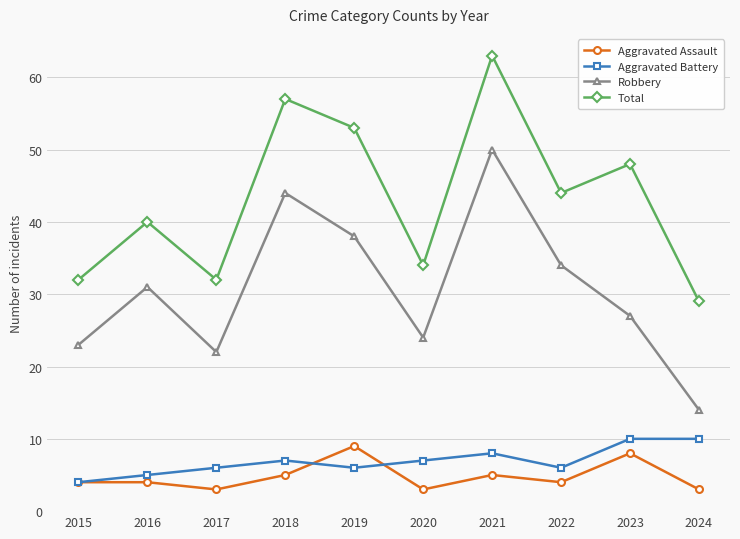

Reading left to right, extract all data points from this chart.

Aggravated Assault: 4	4	3	5	9	3	5	4	8	3
Aggravated Battery: 4	5	6	7	6	7	8	6	10	10
Robbery: 23	31	22	44	38	24	50	34	27	14
Total: 32	40	32	57	53	34	63	44	48	29